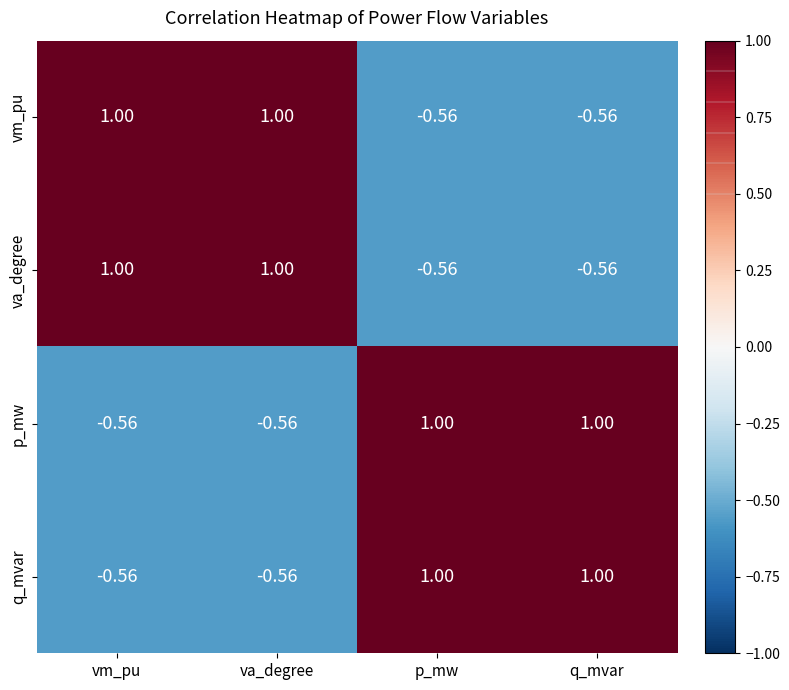

Is the value of vm_pu at vm_pu greater than the value of va_degree at p_mw?

Yes